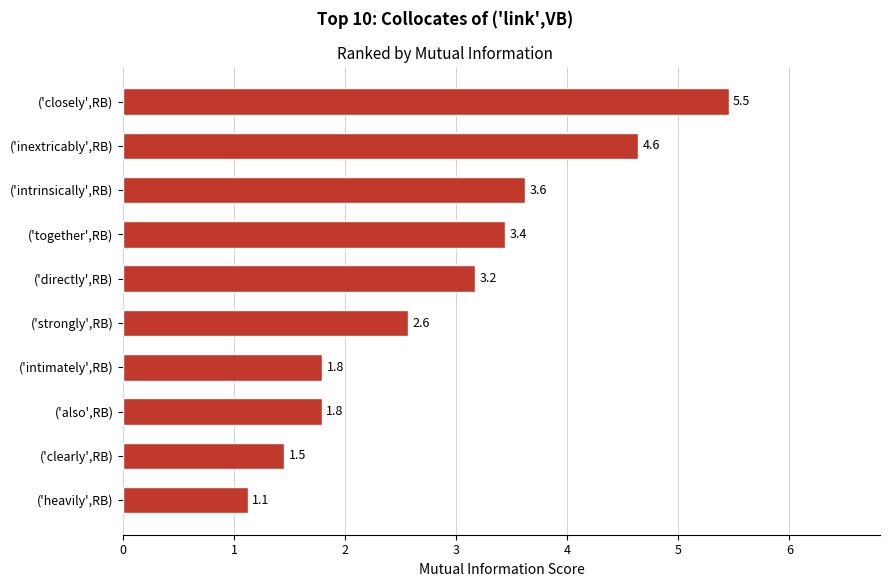

Are the bars horizontal?

Yes